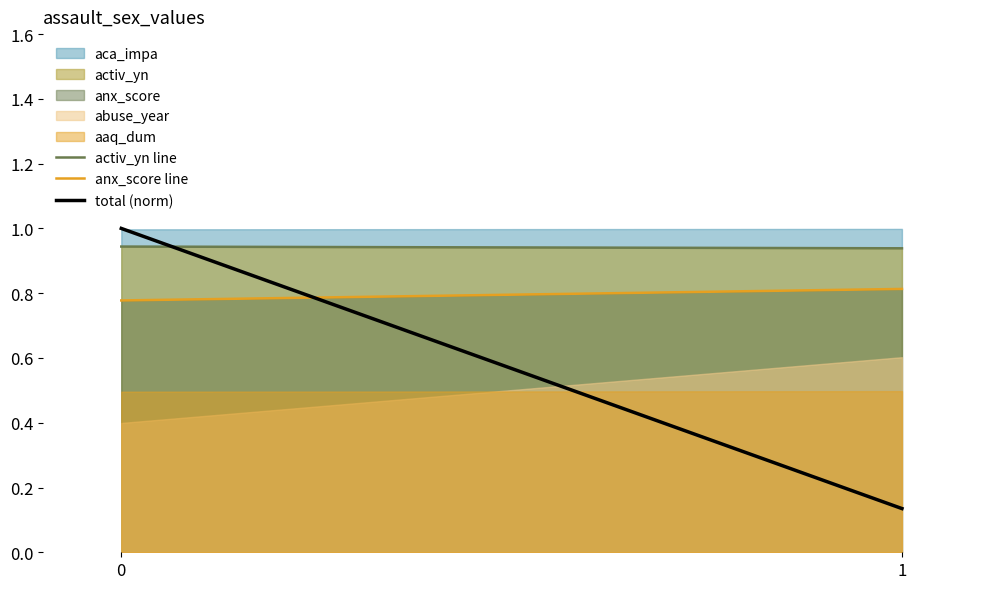

What is the value of the anx_score line point at the 1st from the left?

0.8